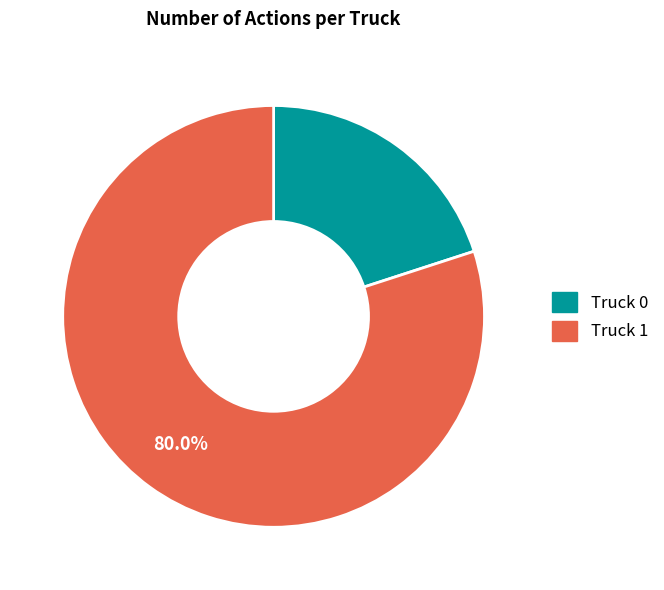

Does Truck 1 account for over 50% of the chart?

Yes